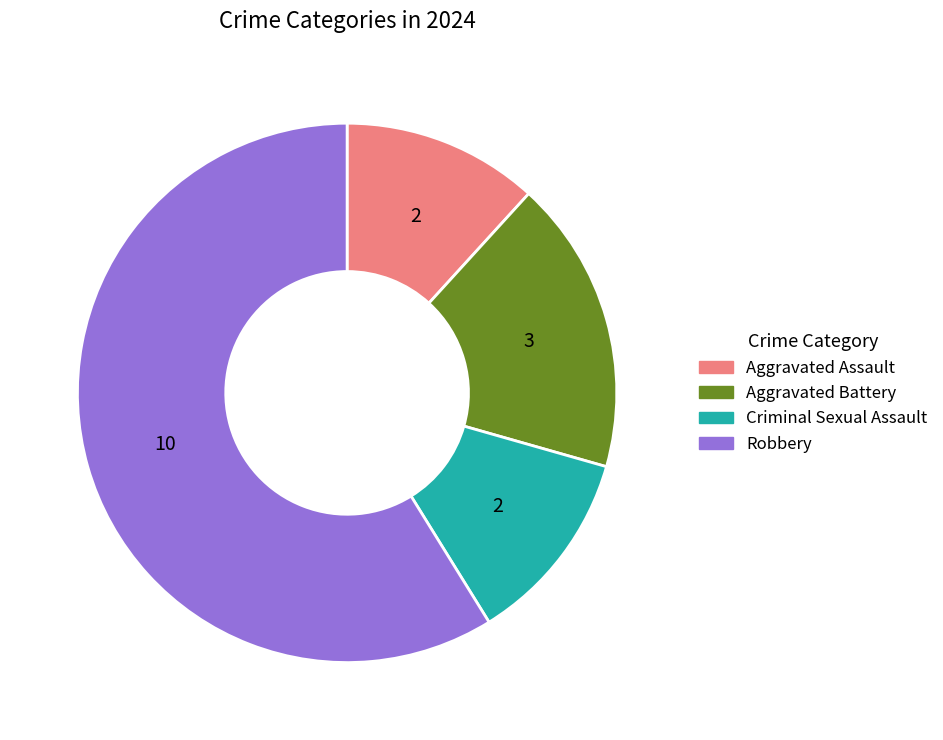

Do Aggravated Battery and Robbery together represent more than half of the pie?

Yes